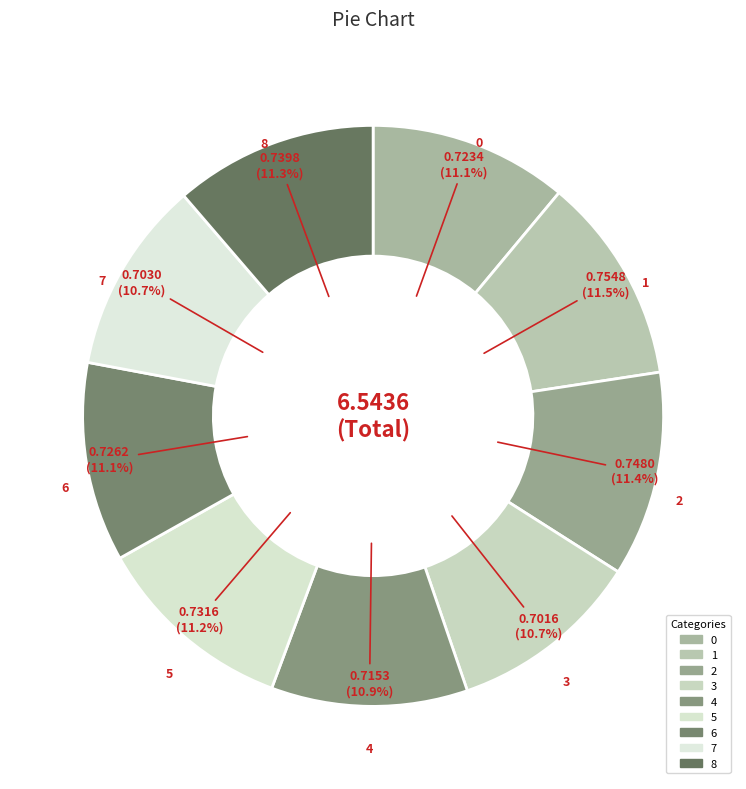

How many slices are in this pie chart?

9